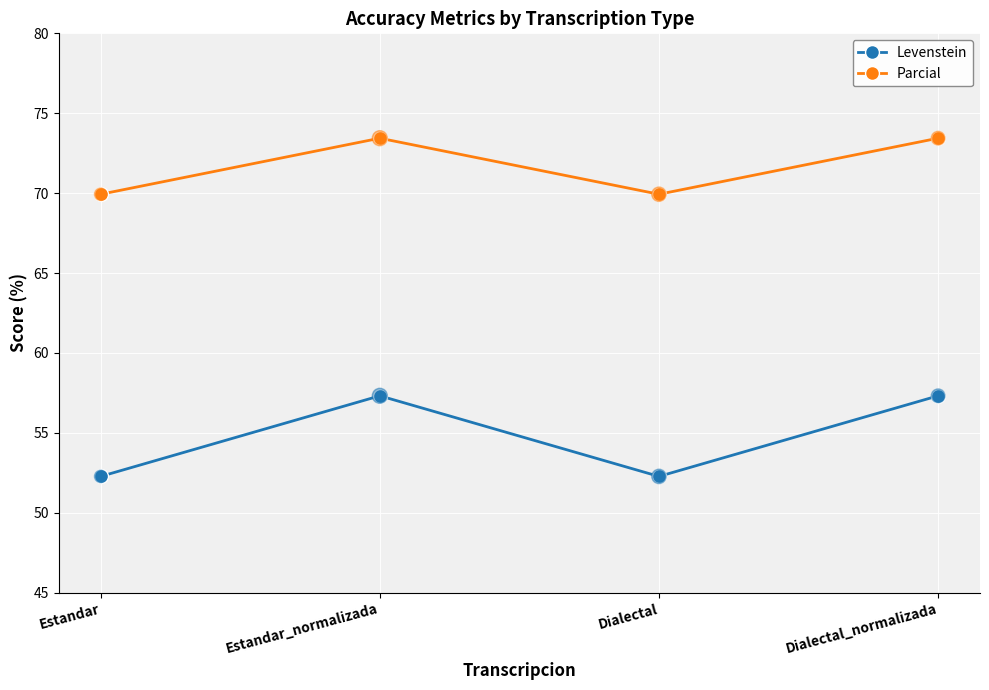

Which series has the widest spread of values?

Levenstein